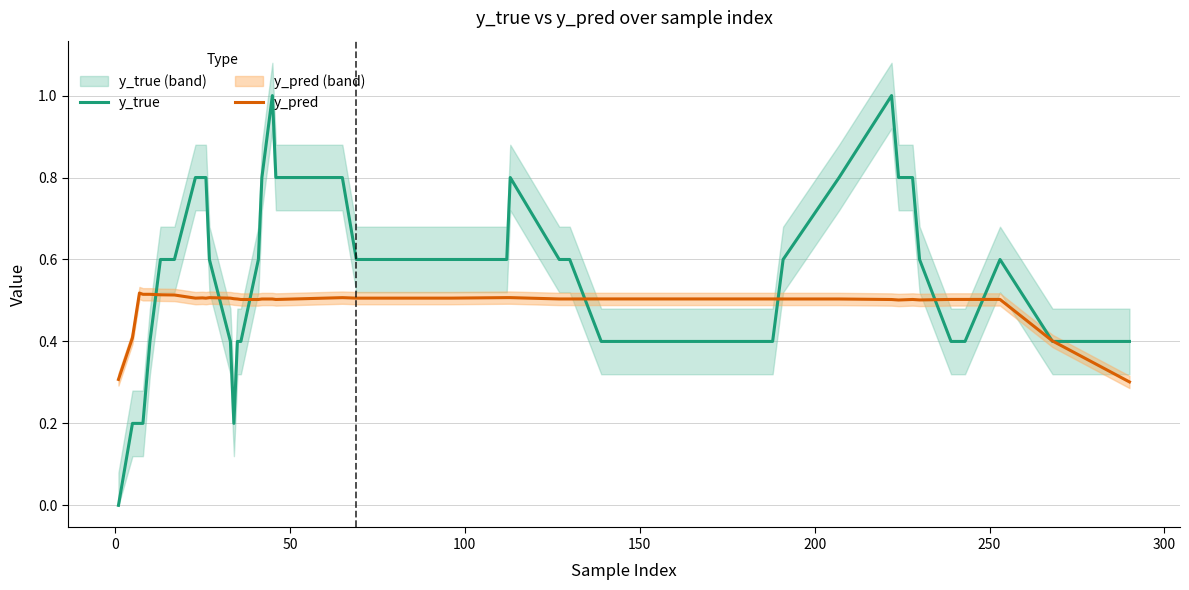

What is the value of the y_true point at the 11th from the left?

0.6